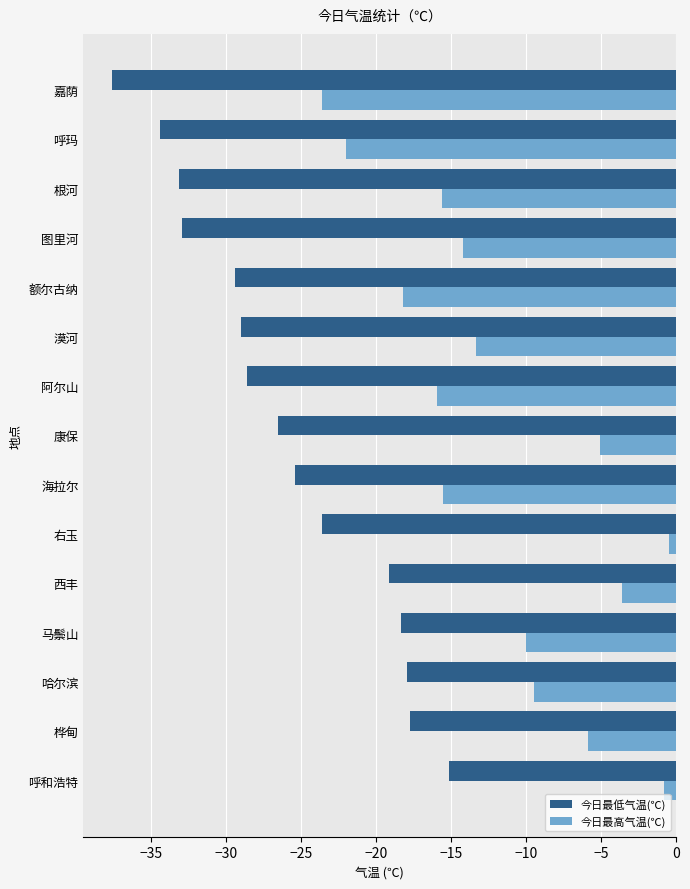

The 今日最高气温(℃) series shows -3.2 at 马鬃山. True or false?

False